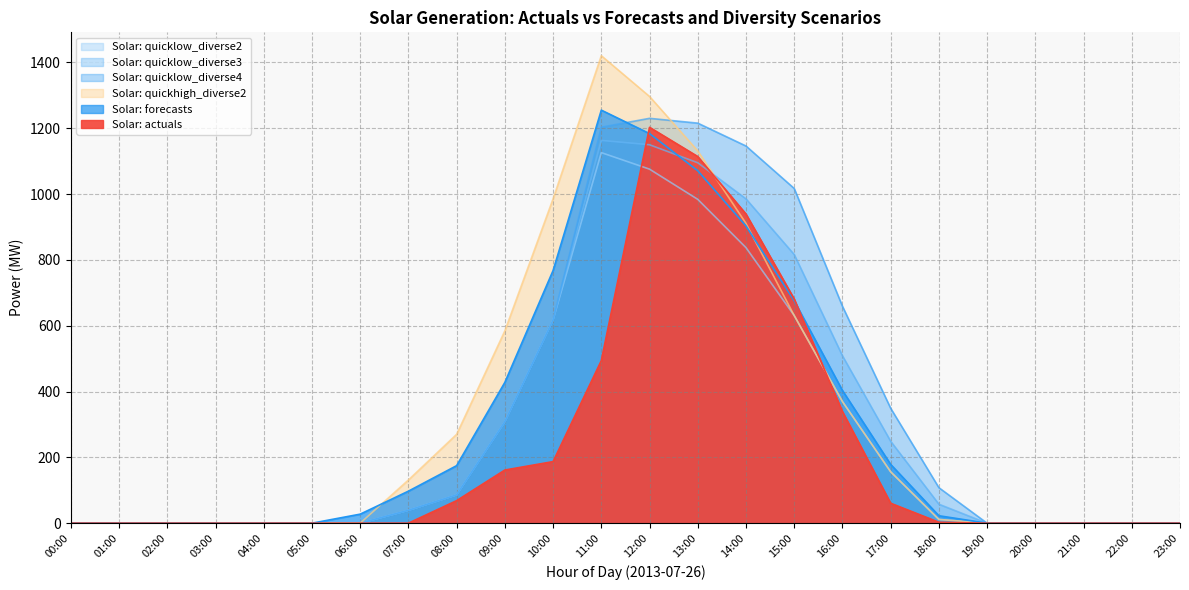

At which category is the sum across all series the highest?

12:00